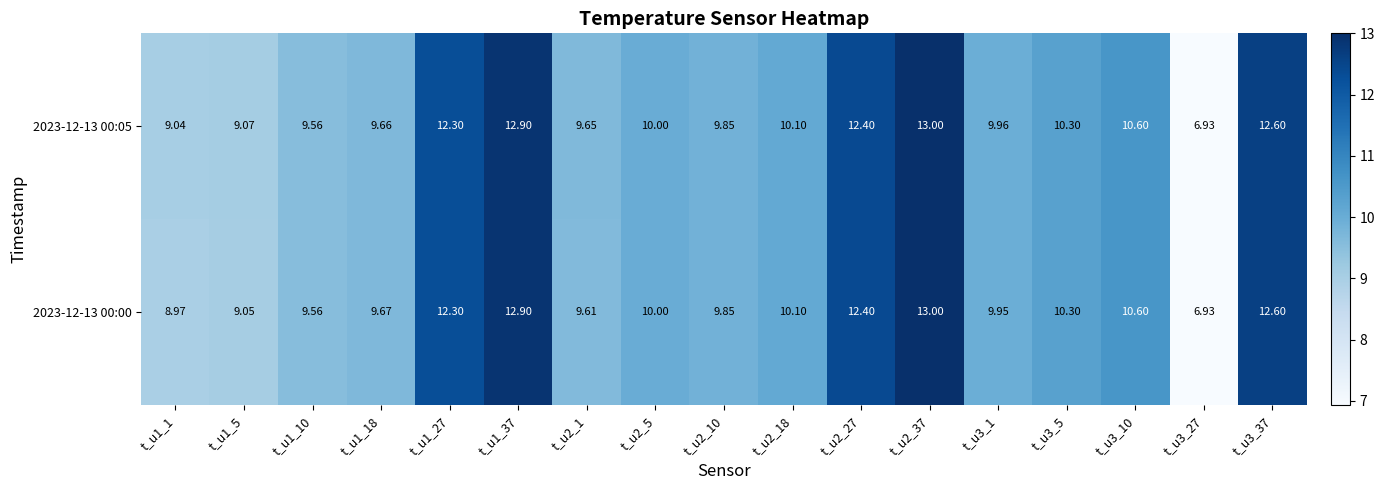

Reading left to right, list all the values displayed in this chart.

2023-12-13 00:00: t_u1_1=9.0	t_u1_5=9.1	t_u1_10=9.6	t_u1_18=9.7	t_u1_27=12.3	t_u1_37=12.9	t_u2_1=9.6	t_u2_5=10.0	t_u2_10=9.8	t_u2_18=10.1	t_u2_27=12.4	t_u2_37=13.0	t_u3_1=9.9	t_u3_5=10.3	t_u3_10=10.6	t_u3_27=6.9	t_u3_37=12.6
2023-12-13 00:05: t_u1_1=9.0	t_u1_5=9.1	t_u1_10=9.6	t_u1_18=9.7	t_u1_27=12.3	t_u1_37=12.9	t_u2_1=9.7	t_u2_5=10.0	t_u2_10=9.8	t_u2_18=10.1	t_u2_27=12.4	t_u2_37=13.0	t_u3_1=10.0	t_u3_5=10.3	t_u3_10=10.6	t_u3_27=6.9	t_u3_37=12.6